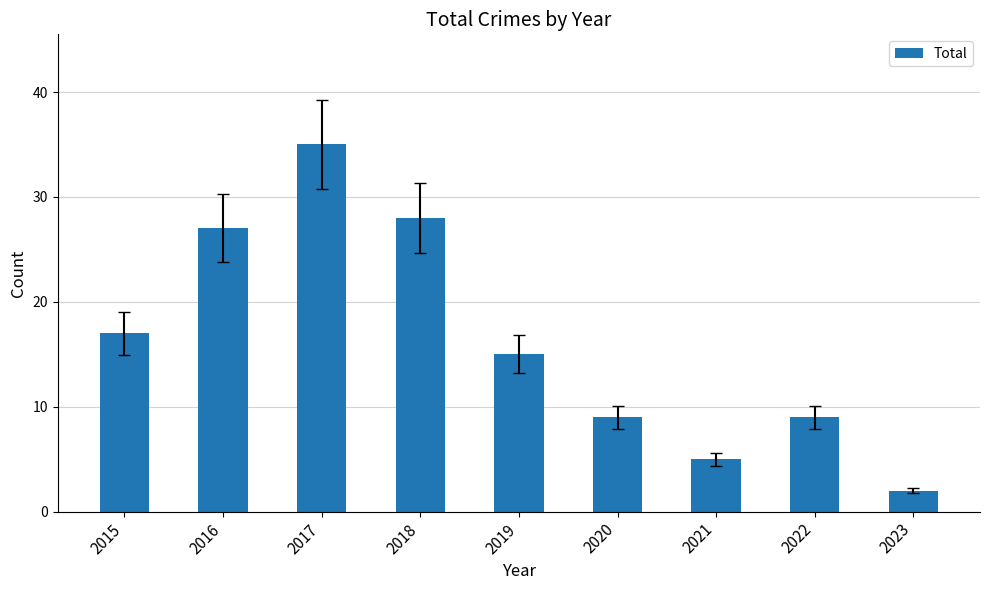

What value does the data have at 2022?

9